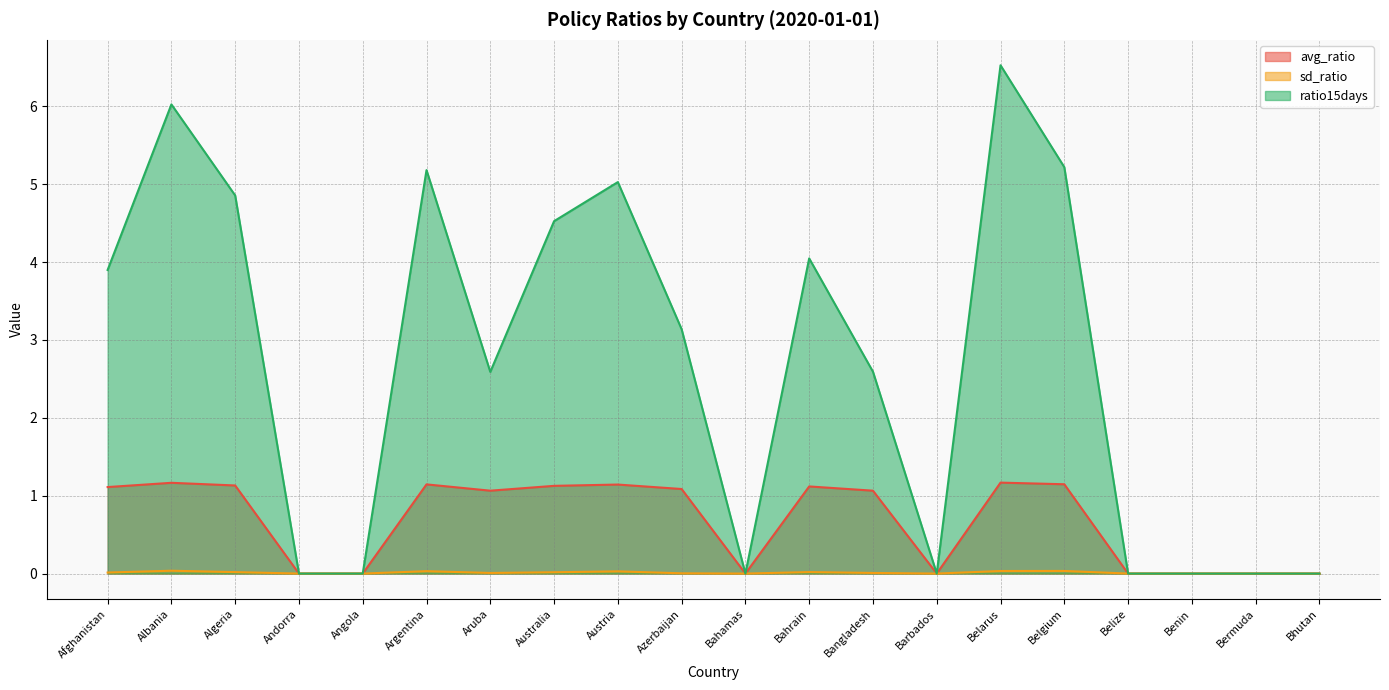

Which series has the widest spread of values?

ratio15days